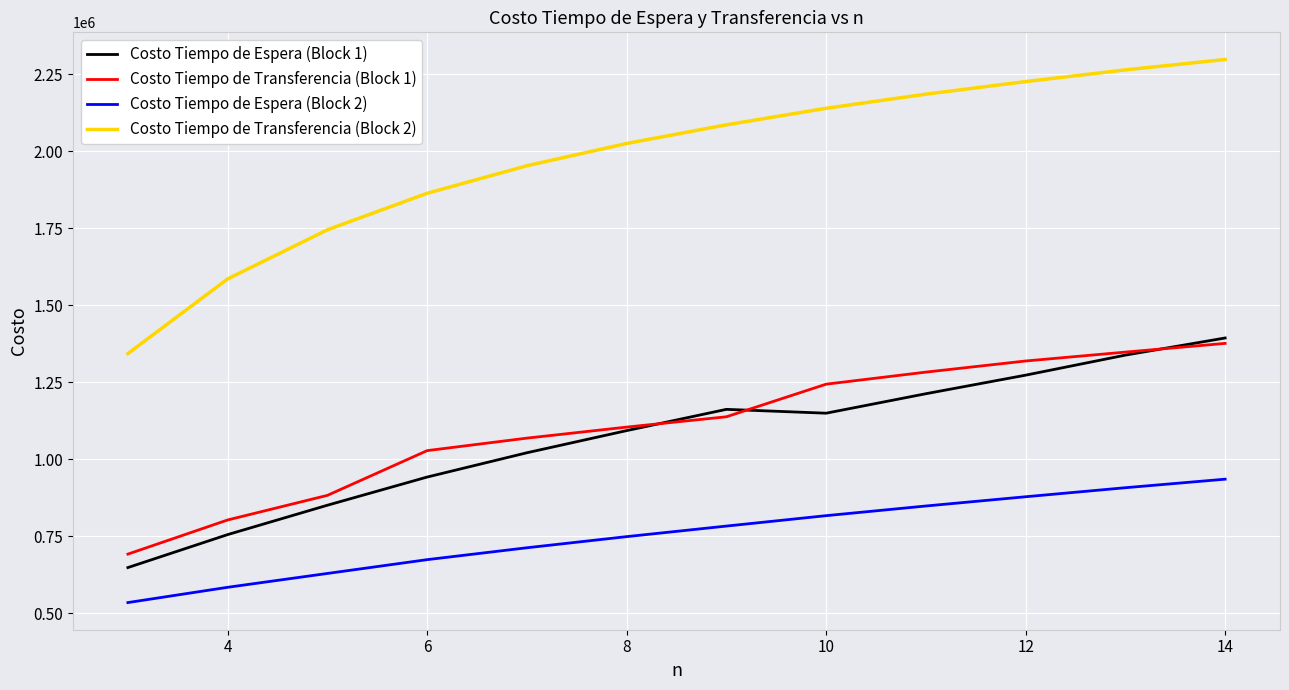

What is the smallest value displayed?

534127.1